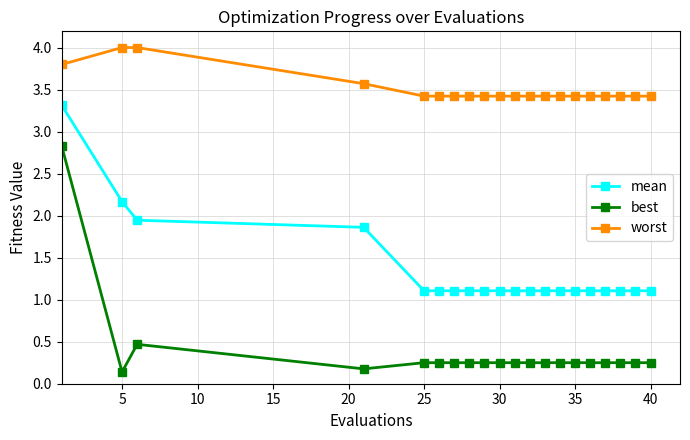

Which series has the largest total across all categories?

worst